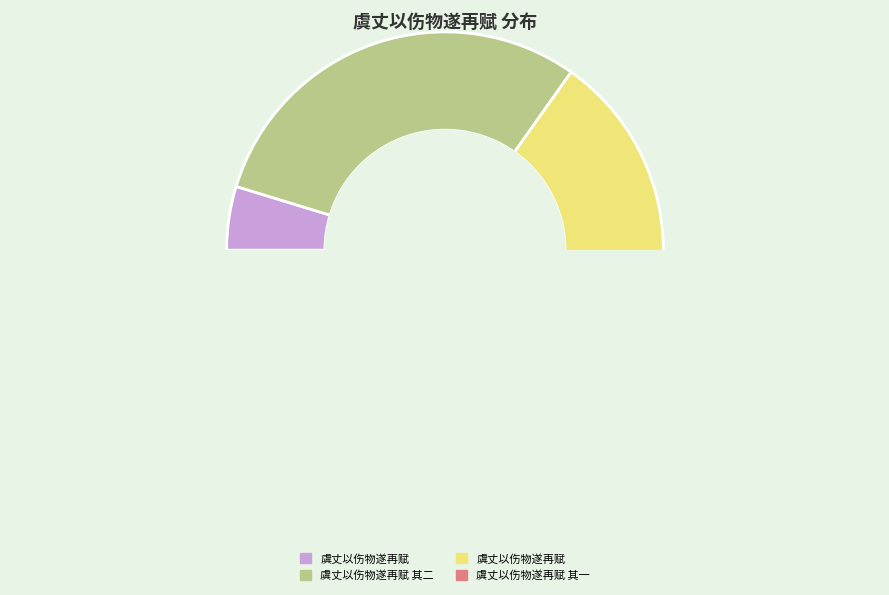

To the nearest percent, what percentage of the pie is 虞丈以伤物遂再赋?

5%